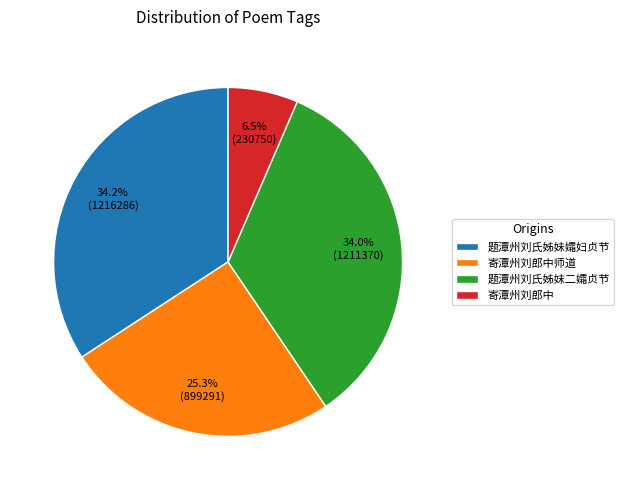

What percentage is NOT represented by 题潭州刘氏姊妹孀妇贞节?

65.8%